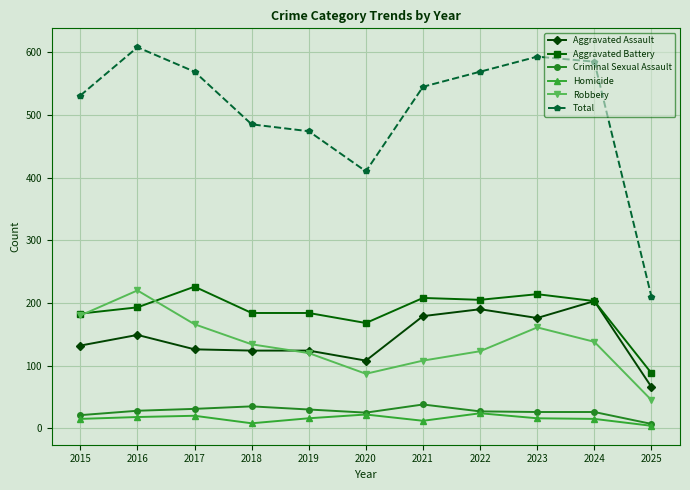

What is the difference between the second highest and second lowest values in the Aggravated Battery series?

46